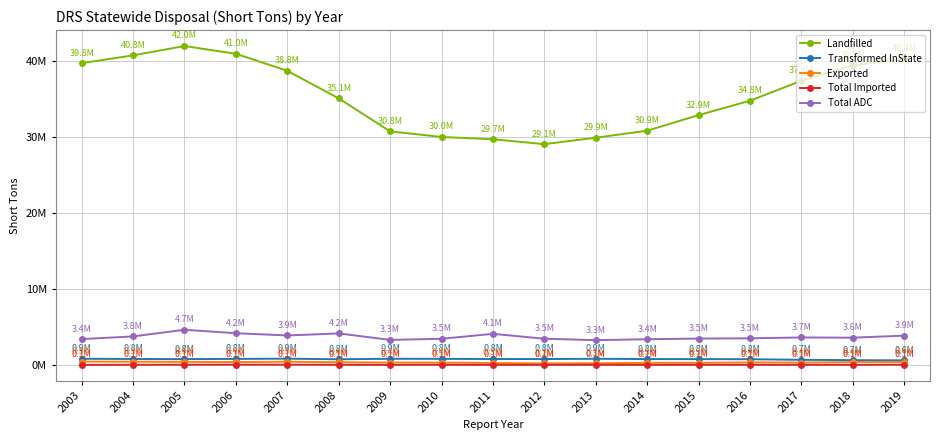

Is this an area chart (filled region under the line)?

No